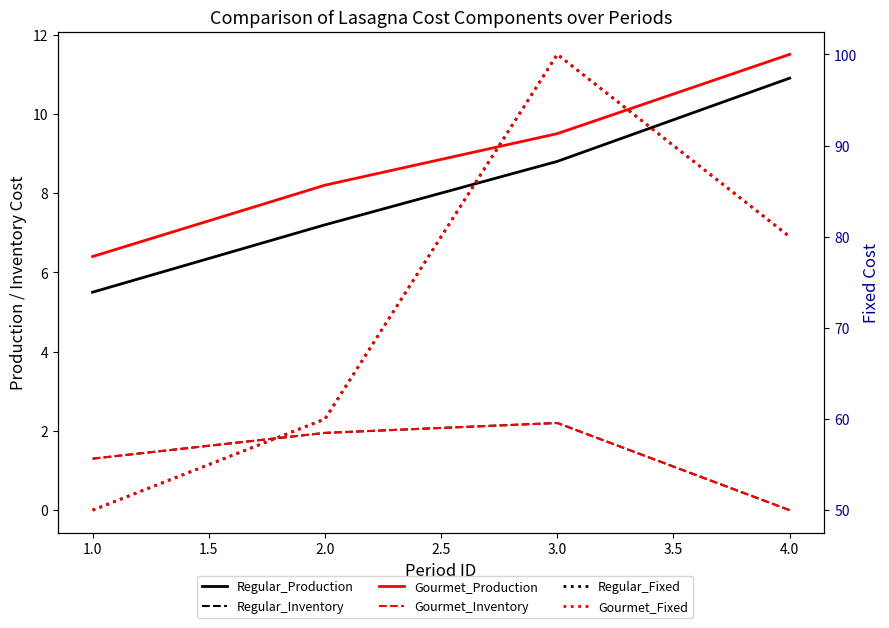

What is the total value across all series at 4.0?

182.4